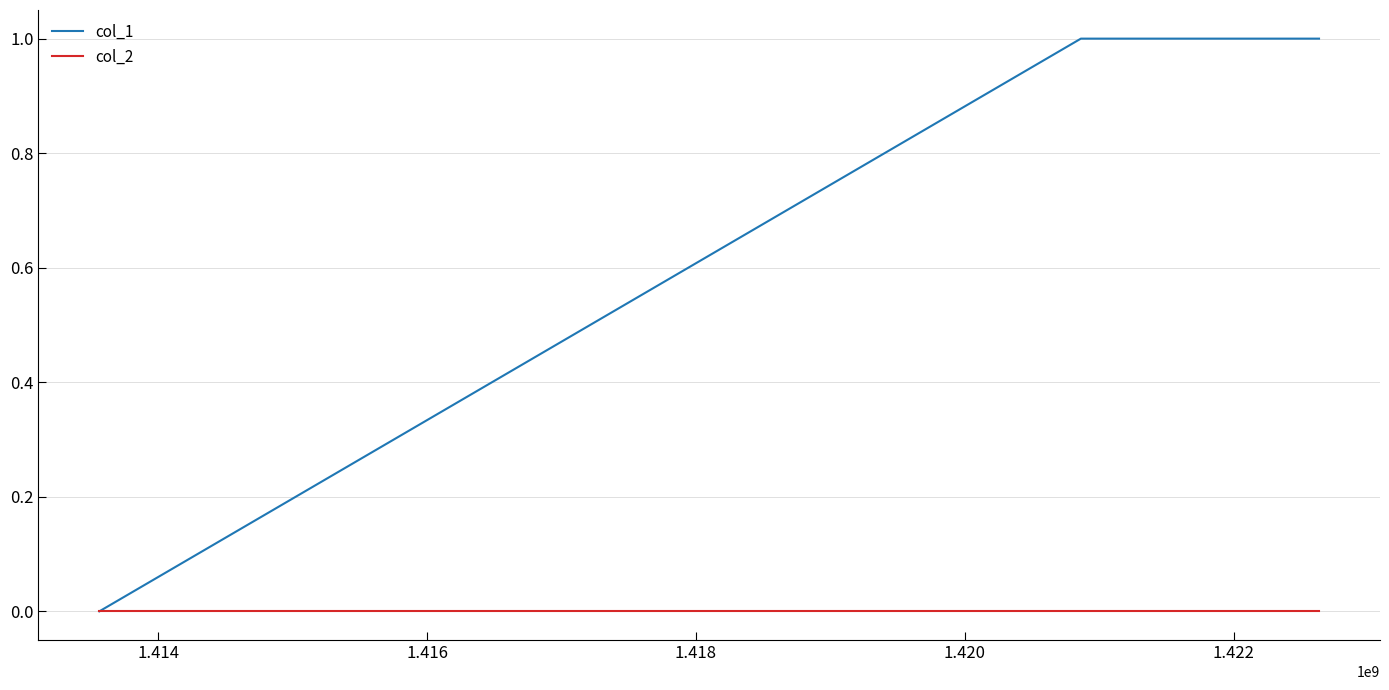

What is the highest value of the col_1 series?

1